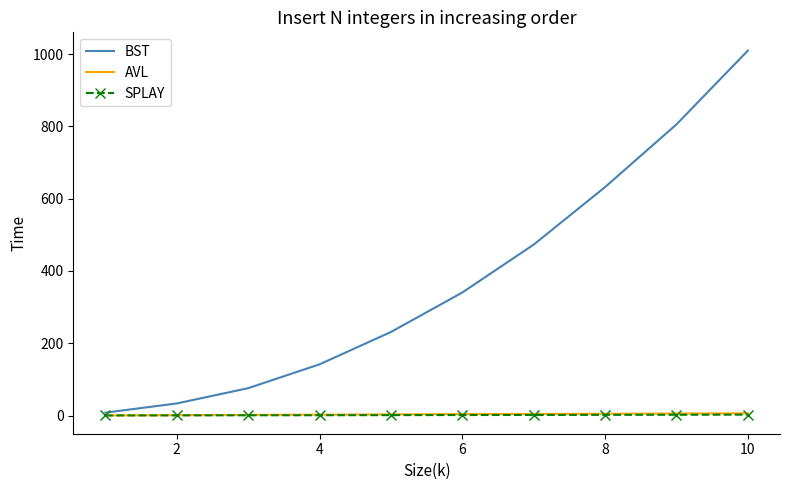

Which series has the largest range (max minus min)?

BST